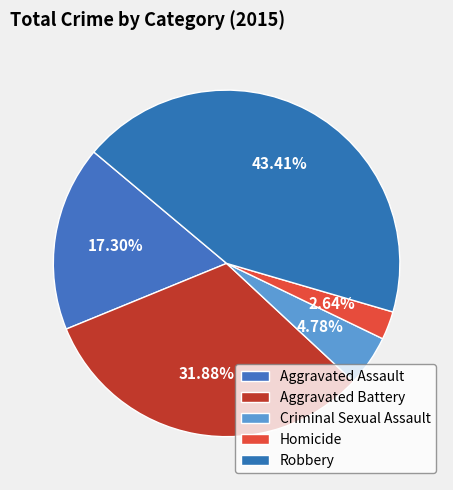

How much of the chart is everything except Robbery?

56.6%